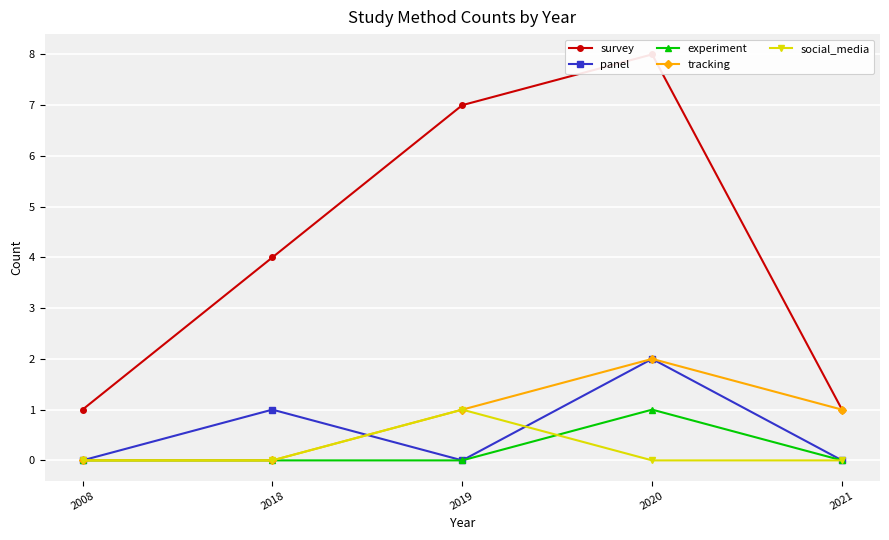

After their last crossing, which series has the higher values: panel or social_media?

panel